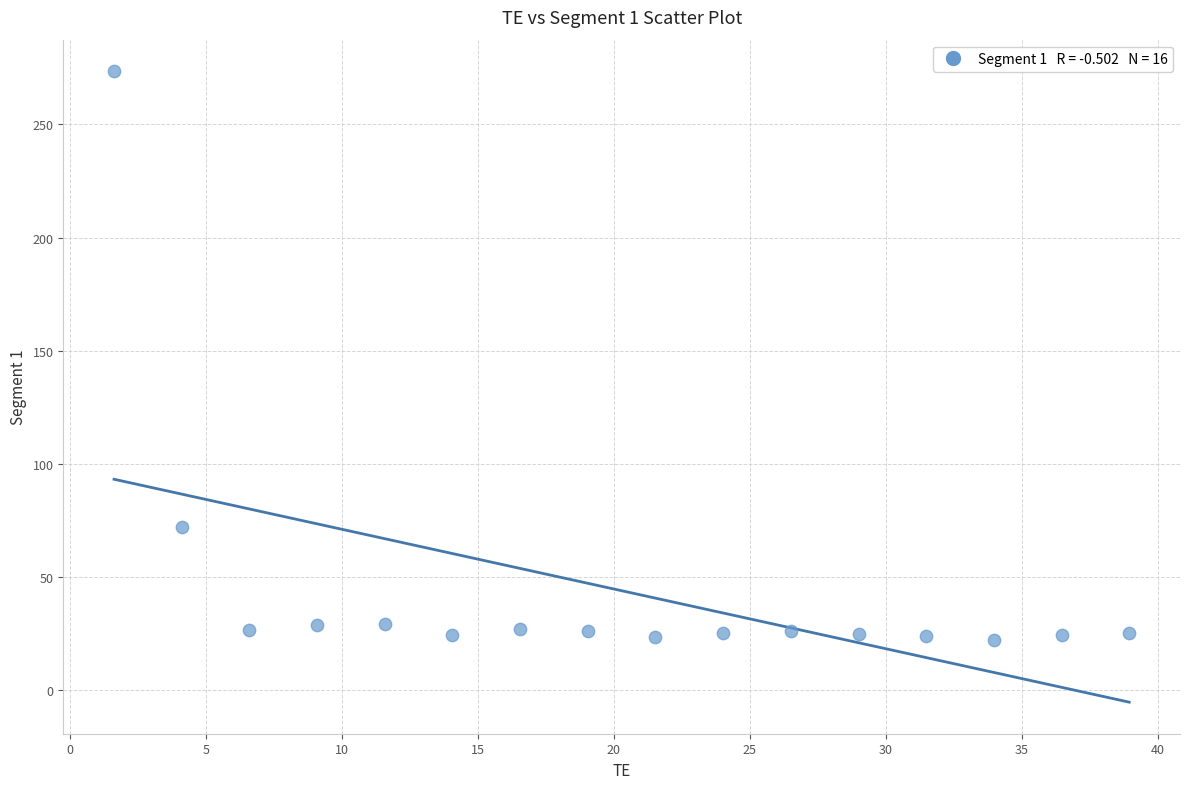

What Y value in the scatter plot is closest to 147?

72.1